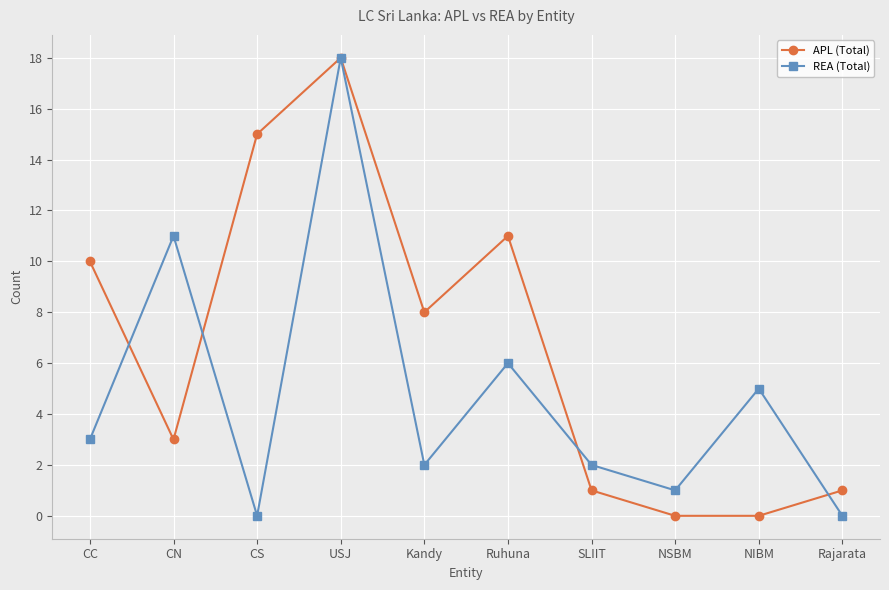

What is the greatest value displayed?

18